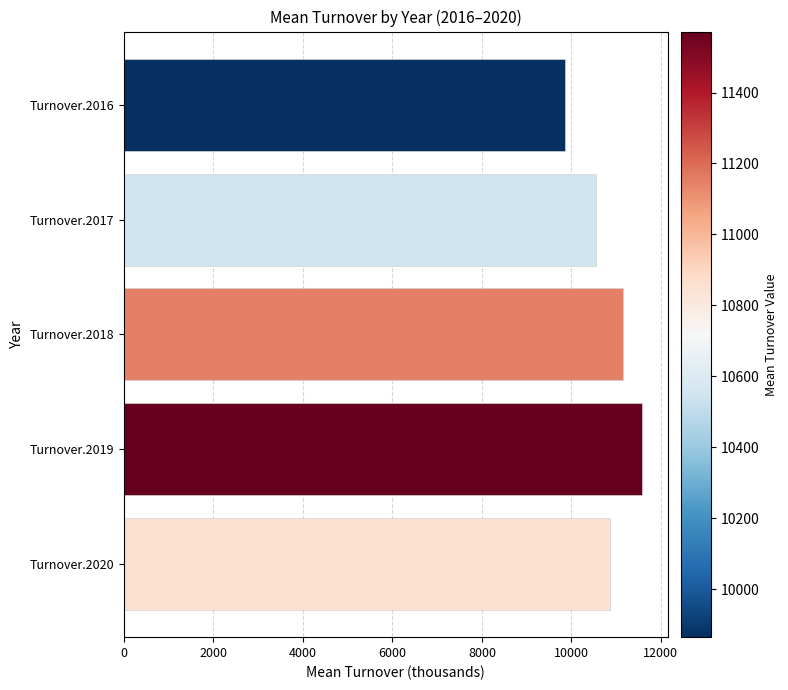

Reading top to bottom, what are all the values shown in this chart?

9864.3	10545.6	11147.2	11571.9	10857.2